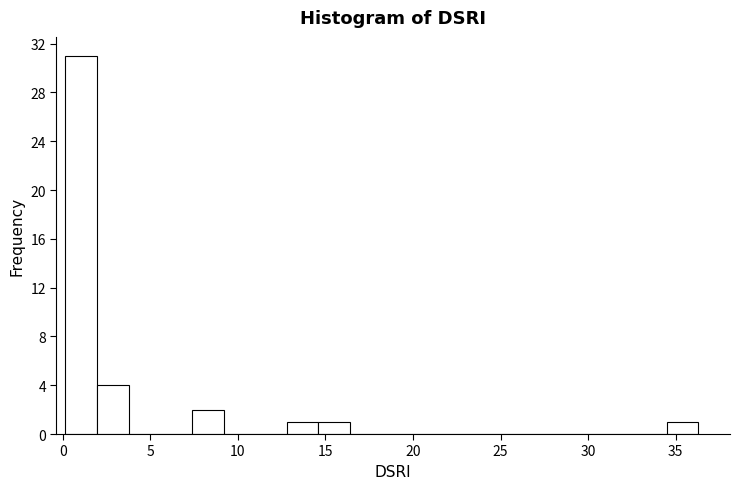

Around what value on the x-axis is the tallest bar? Give the approximate position of its centre, as read against the axis.

1.0